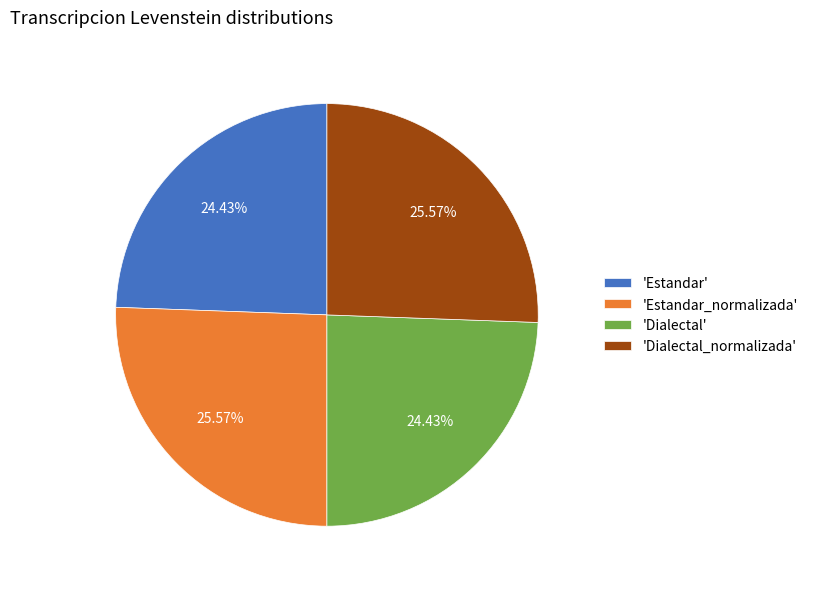

How many segments does this pie chart have?

4